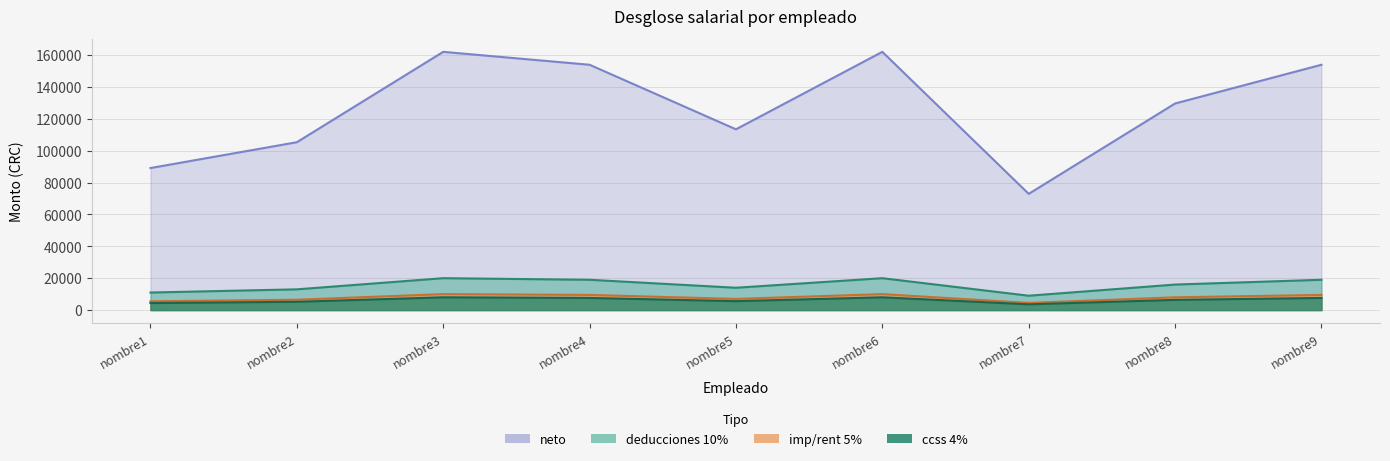

How many interior local peaks does the neto series have?

2